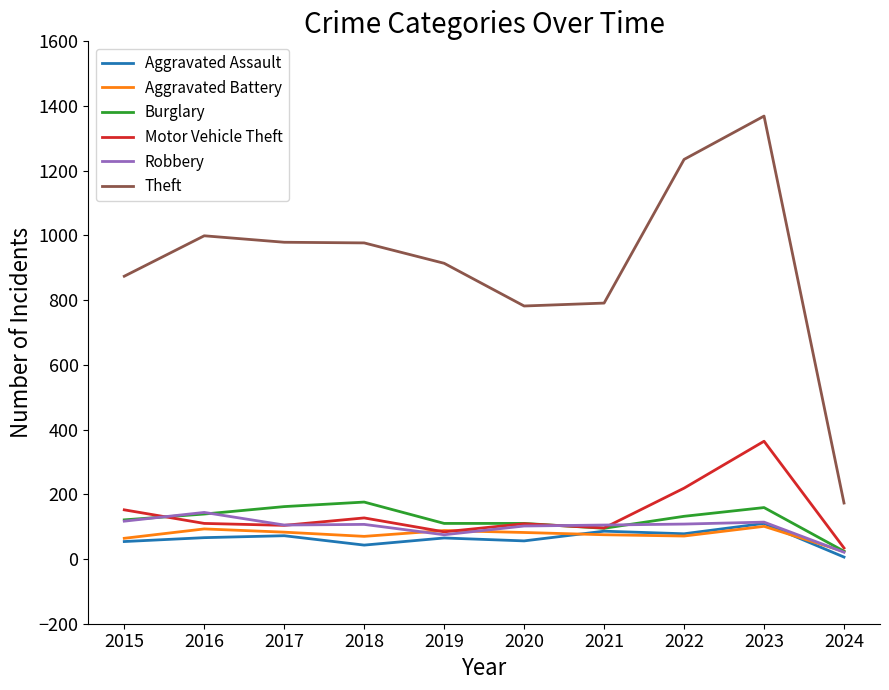

What is the difference between the highest and lowest values at 2020?

726